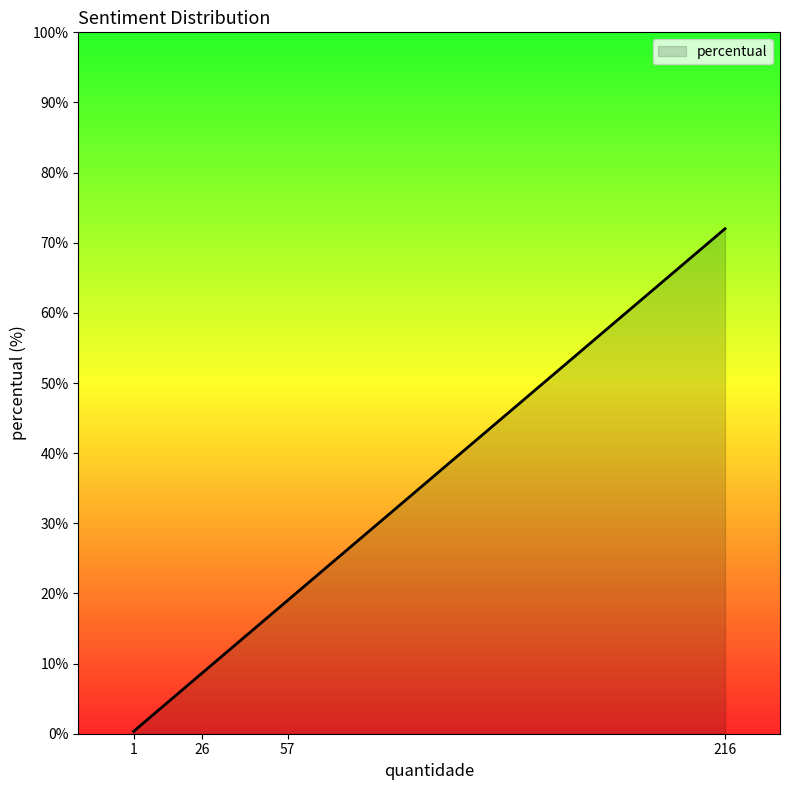

Rank the categories by value from lowest to highest.

1, 26, 57, 216